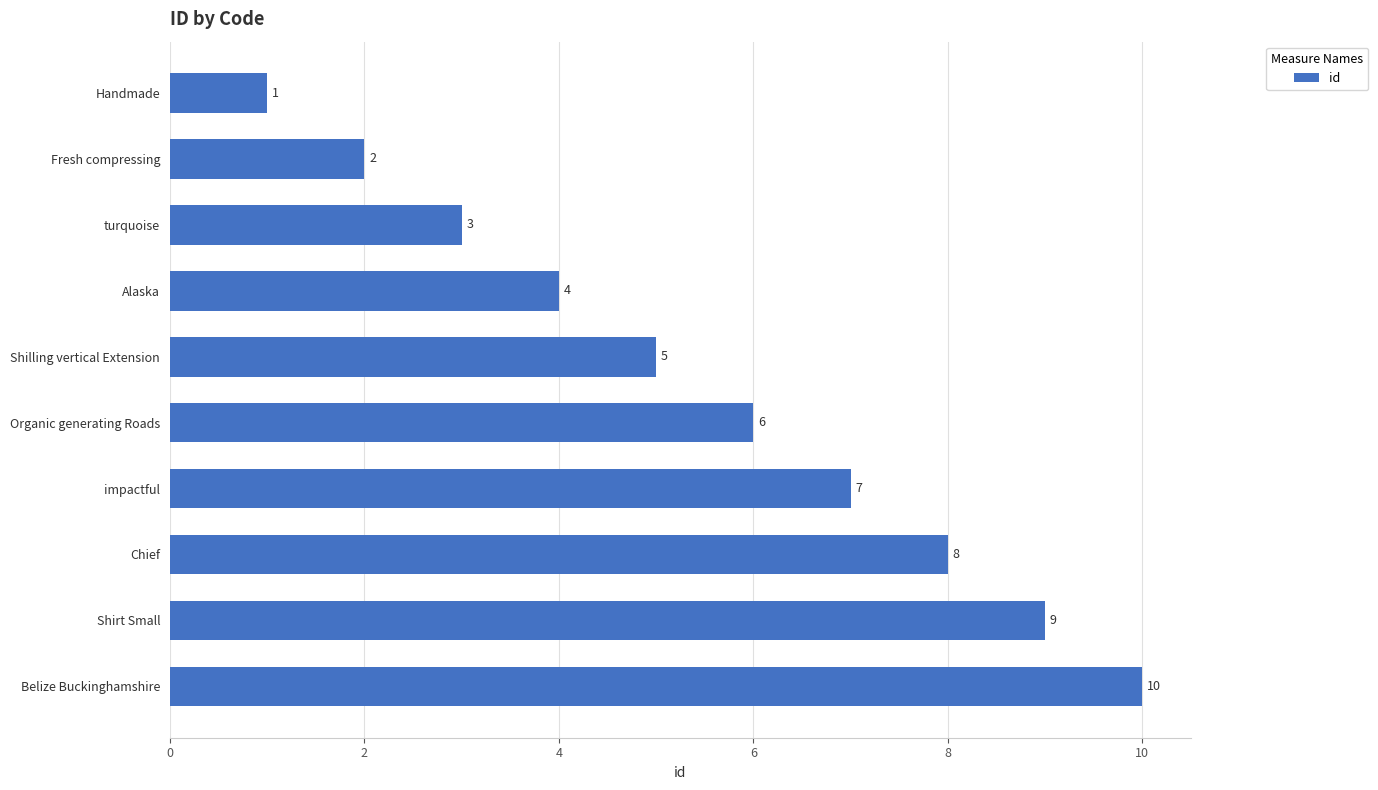

Count the number of categories in the chart.

10